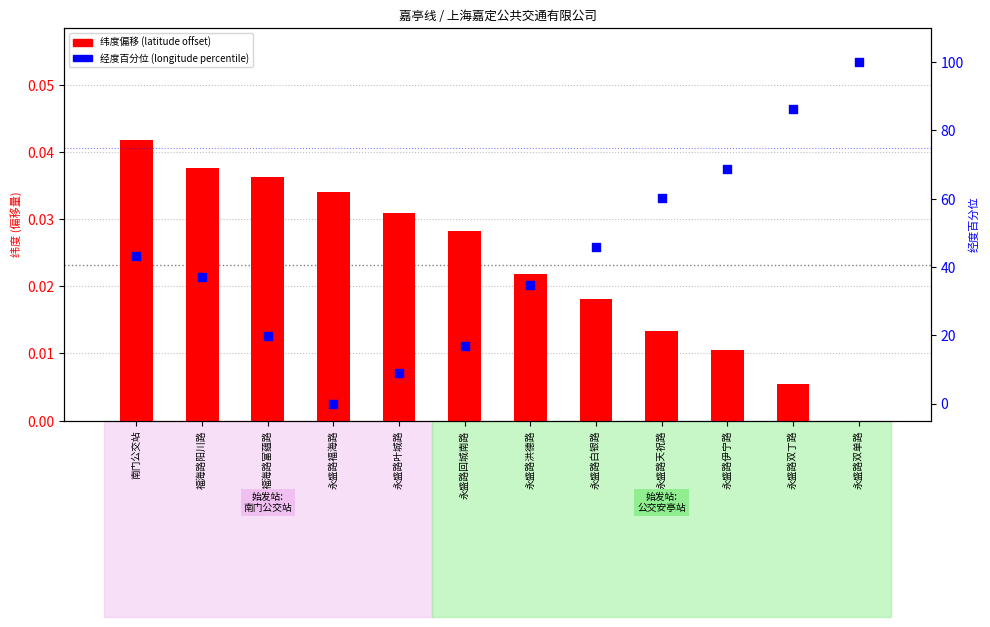

What are all the series names shown in the legend?

纬度偏移, 经度百分位